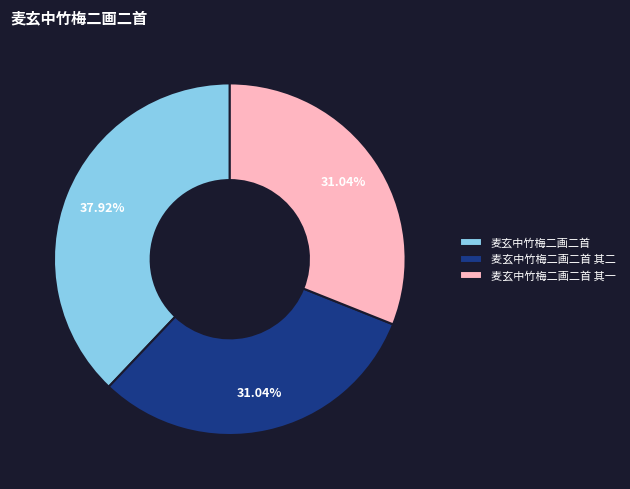

How many segments does this pie chart have?

3